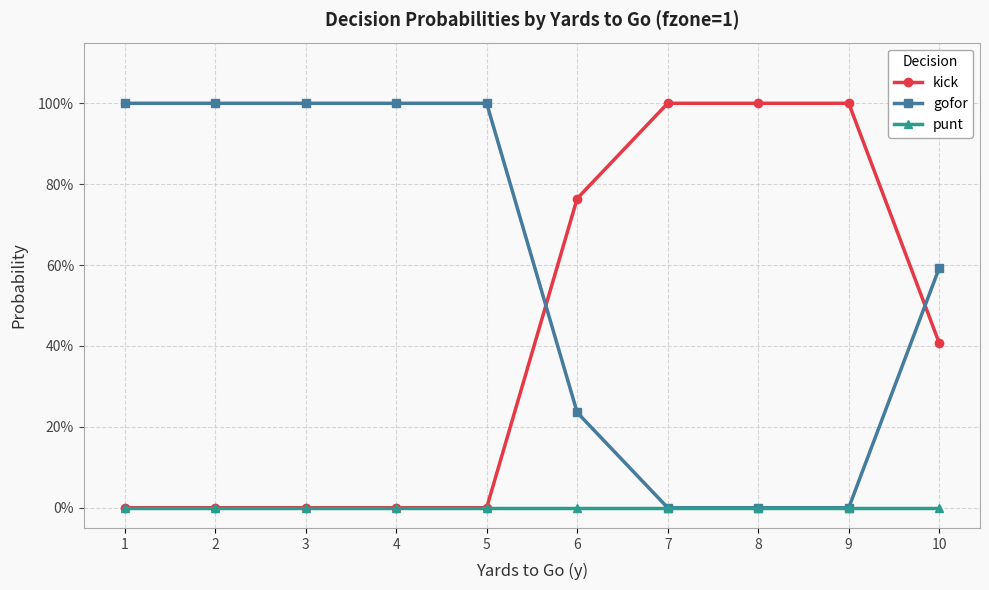

Rank the series by their maximum value, from highest to lowest.

kick, gofor, punt